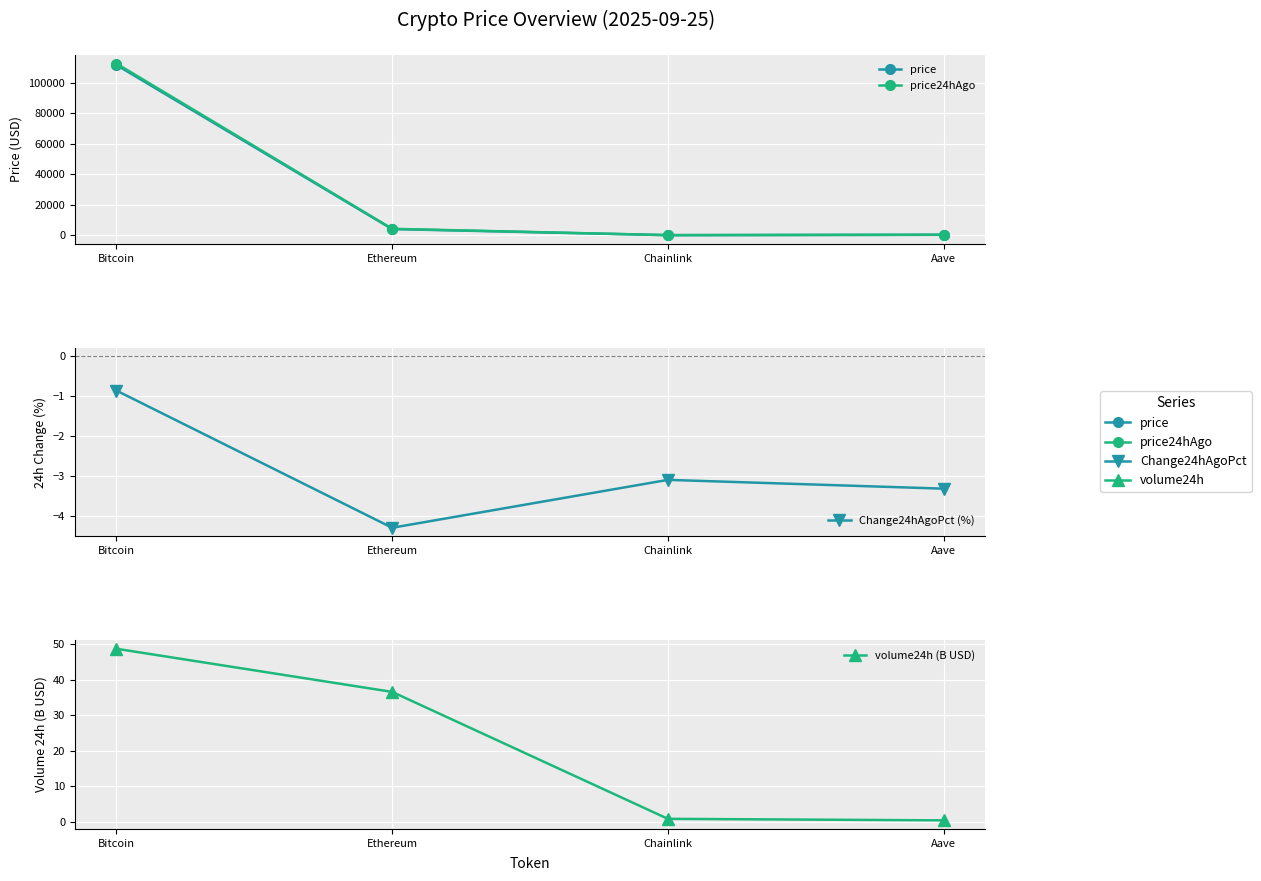

Which series changed the most between Chainlink and Aave?

price24hAgo